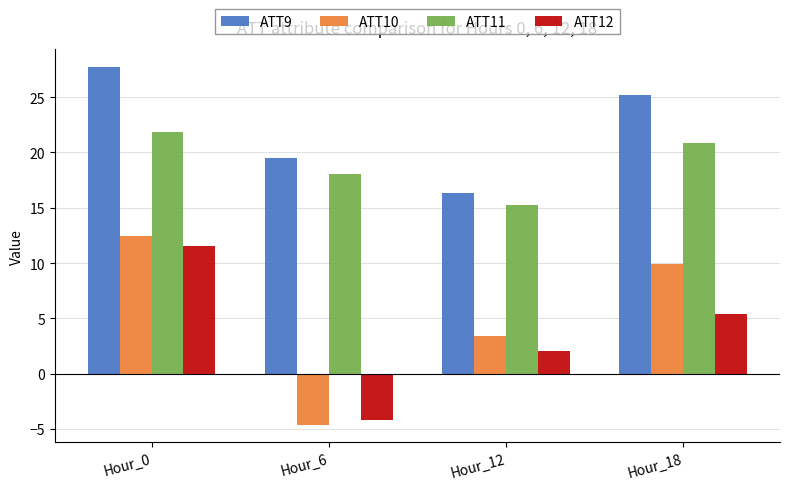

At which category is the sum across all series the highest?

Hour_0